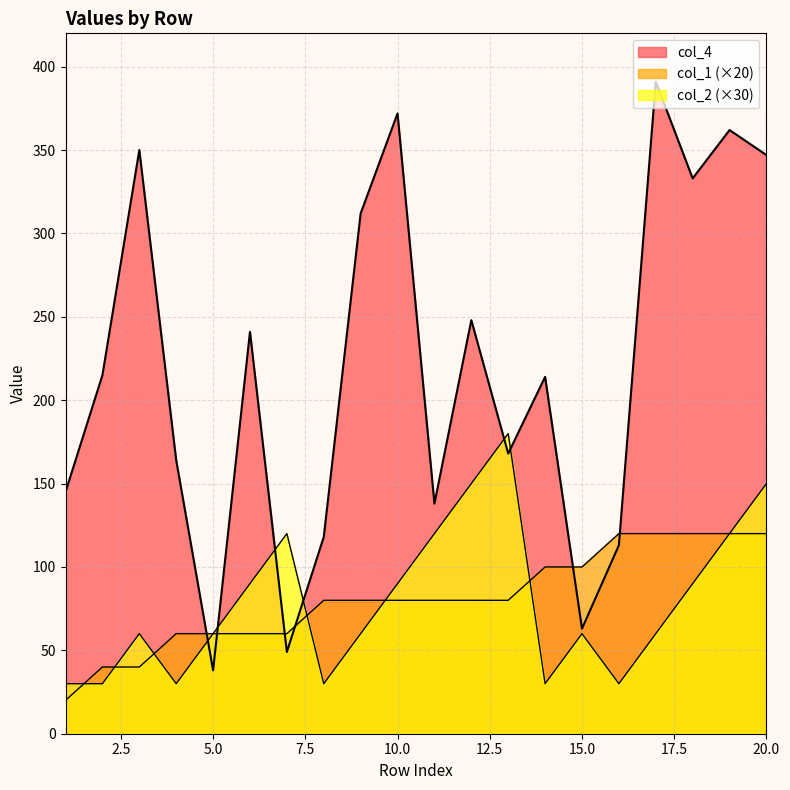

Between 6 and 8, which is larger?

6